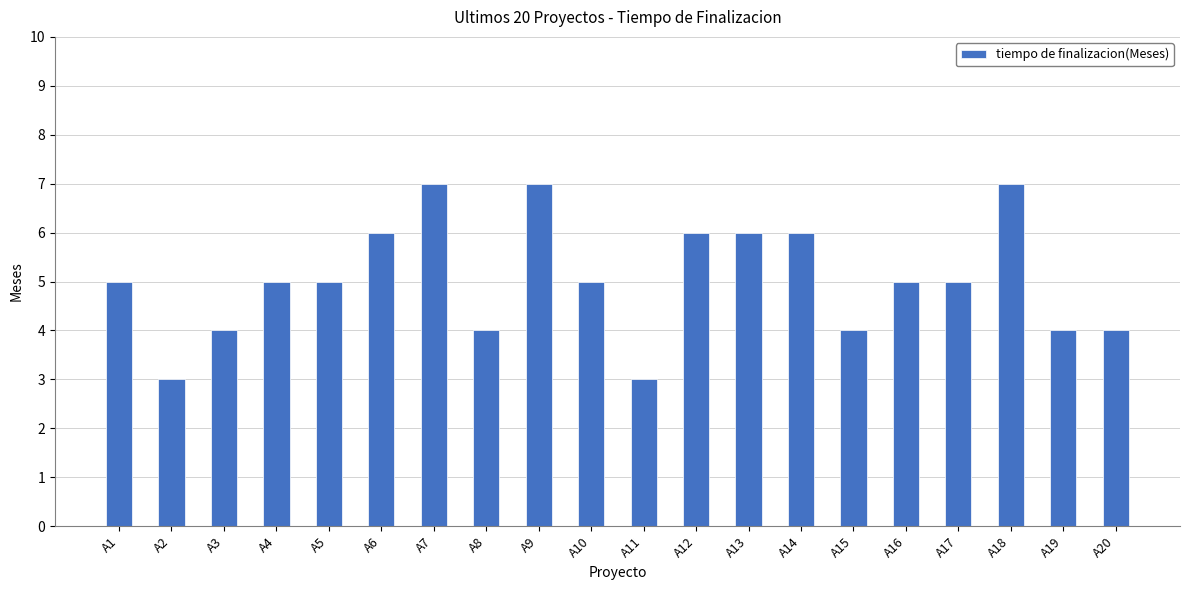

What is the change in value from A1 to A14?

+1